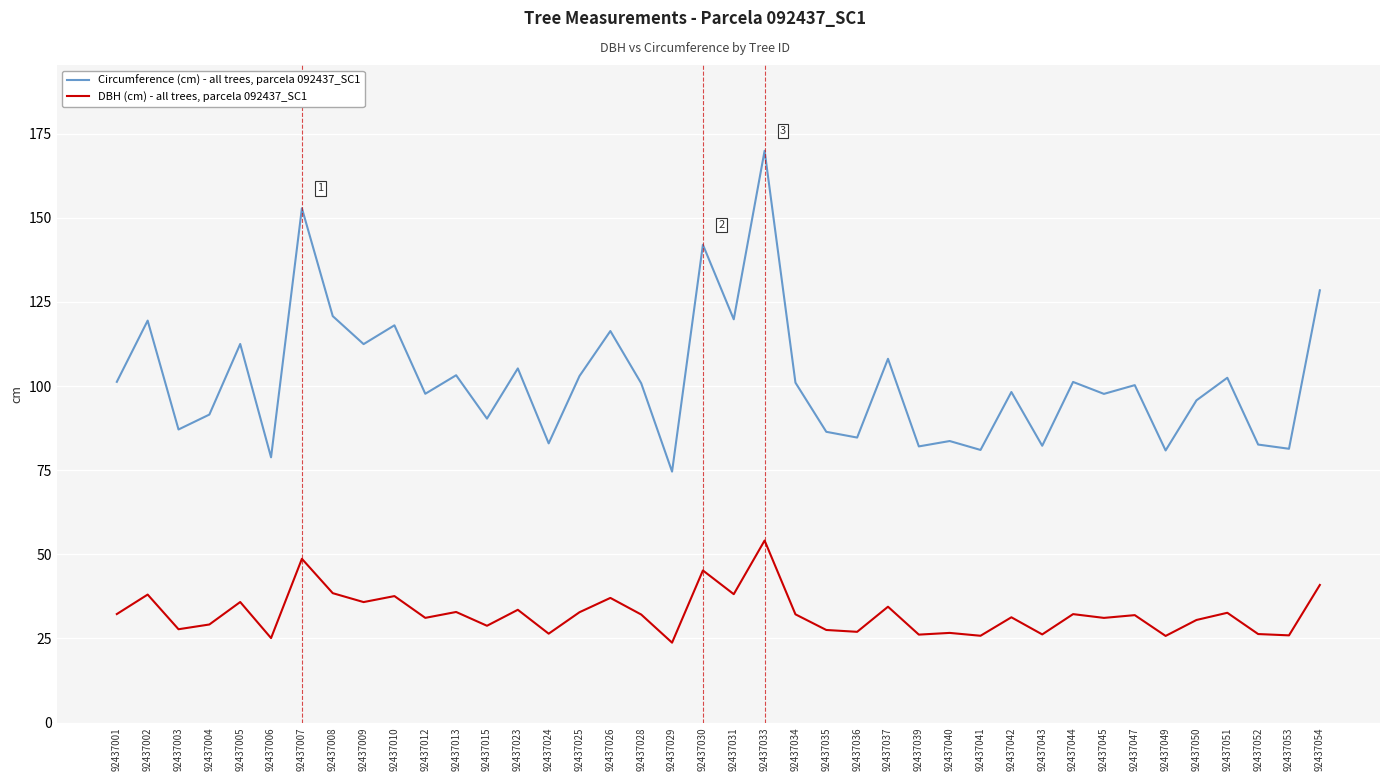

Is it true that DBH (cm) - all trees, parcela 092437_SC1 equals 25.7 at 92437049?

True